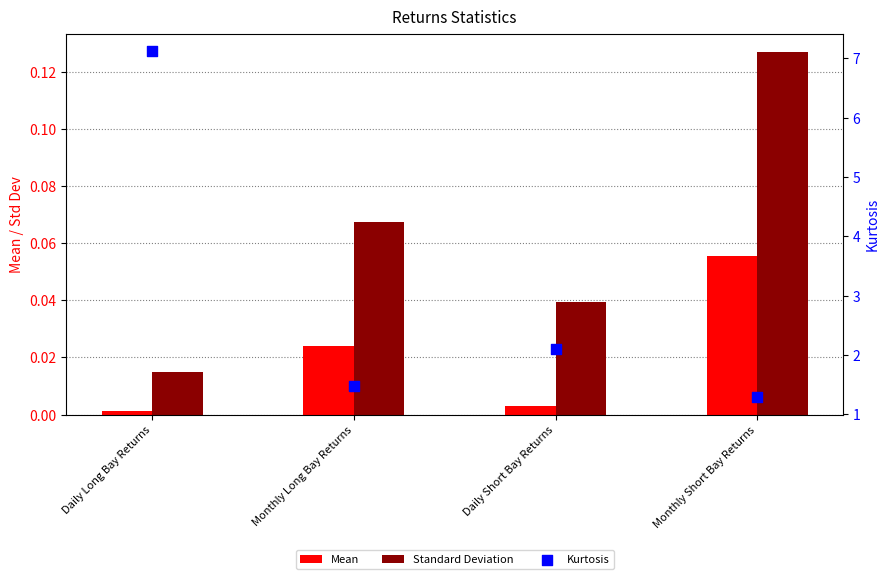

At which category is the sum across all series the highest?

Daily Long Bay Returns